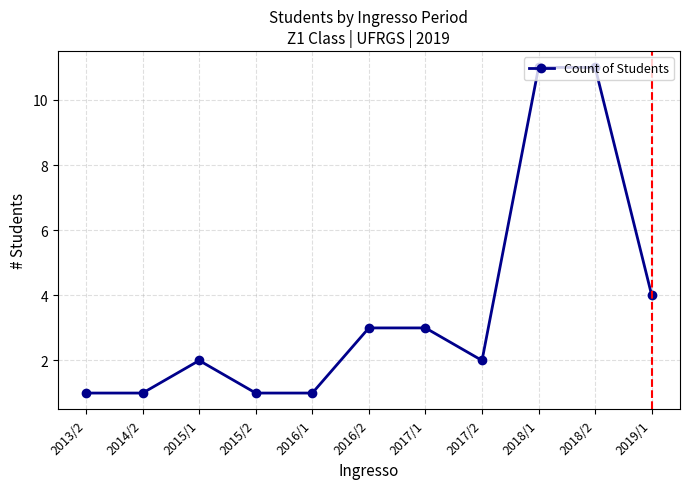

Does the chart display data point markers on the line(s)?

Yes